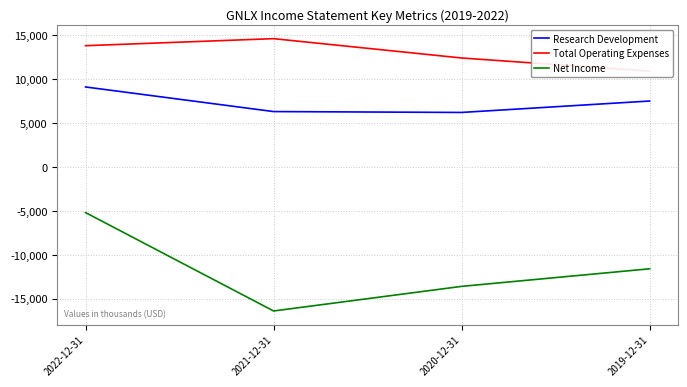

What is the highest value of the Research Development series?

9100